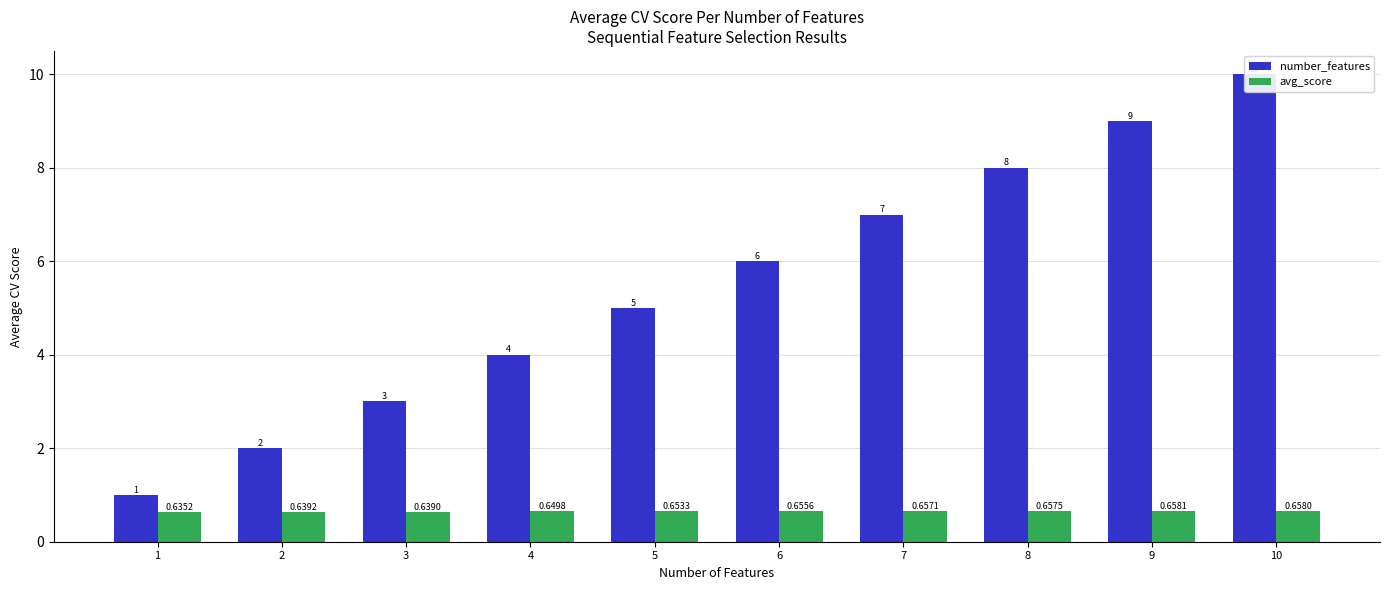

Reading left to right, list all the values displayed in this chart.

number_features: 1=1.0	2=2.0	3=3.0	4=4.0	5=5.0	6=6.0	7=7.0	8=8.0	9=9.0	10=10.0
avg_score: 1=0.6	2=0.6	3=0.6	4=0.6	5=0.7	6=0.7	7=0.7	8=0.7	9=0.7	10=0.7